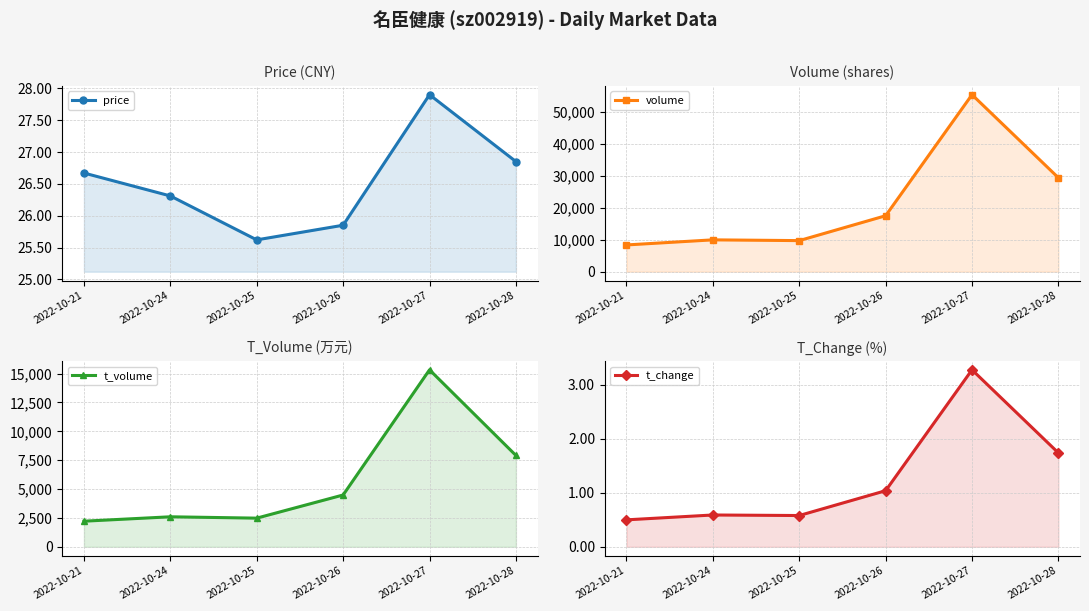

What is the spread (max minus min) of values at 2022-10-21?

8358.5